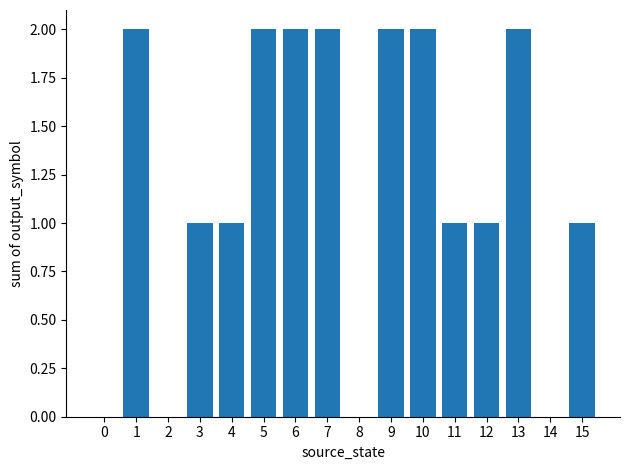

Is it true that the value at 12 is 1?

True